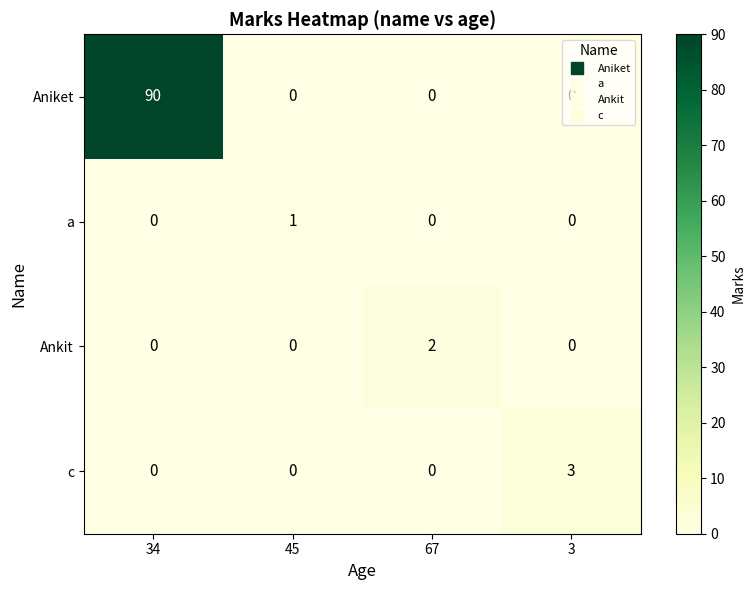

Which label corresponds to the largest value in the chart?

34